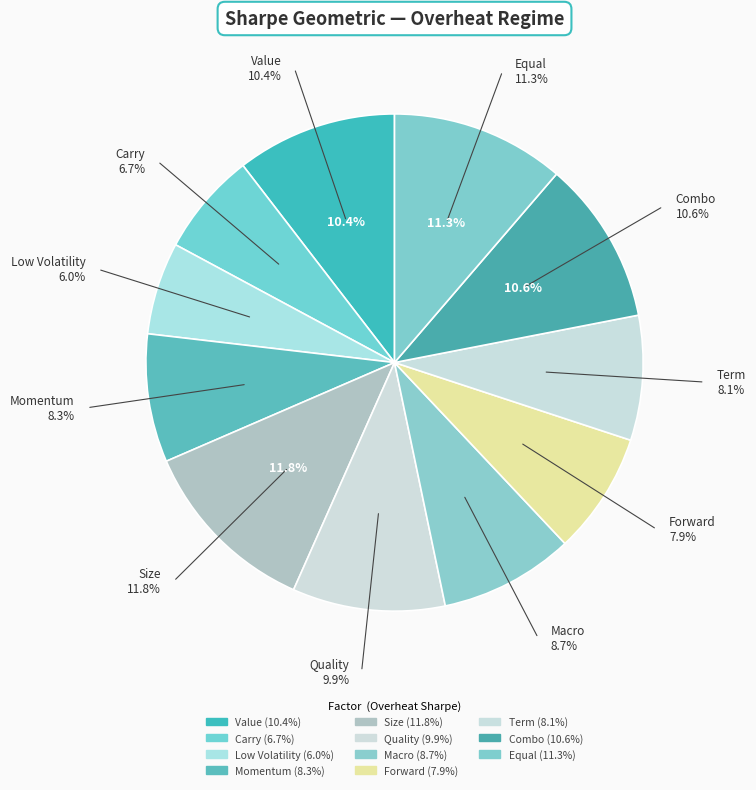

To the nearest percent, what is the difference between the Low Volatility and Momentum slice percentages?

2%